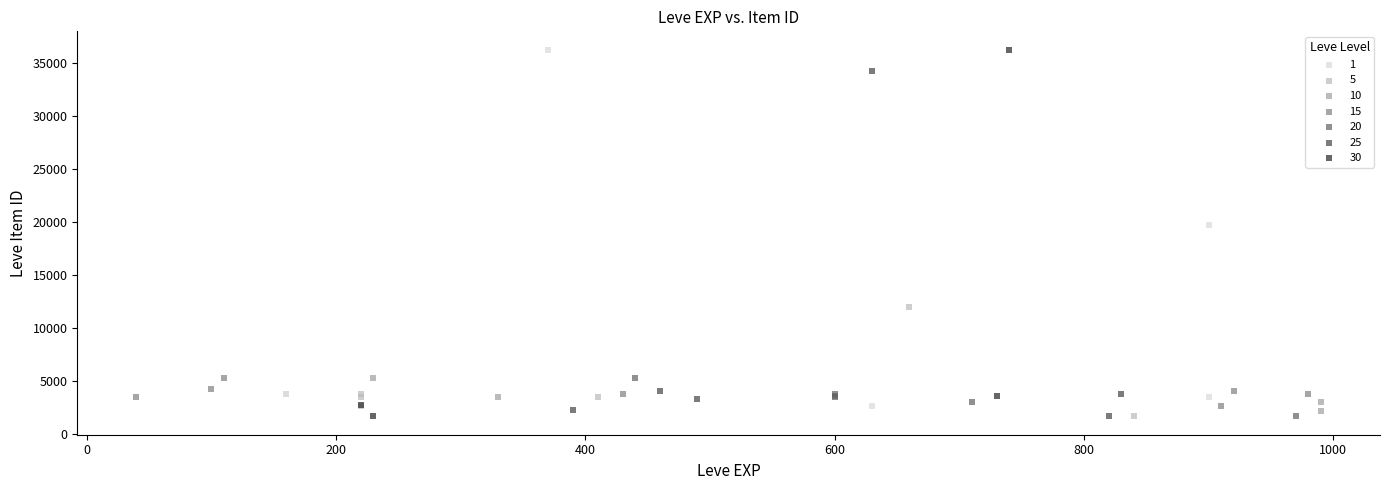

Which series has the widest spread of Y values?

30